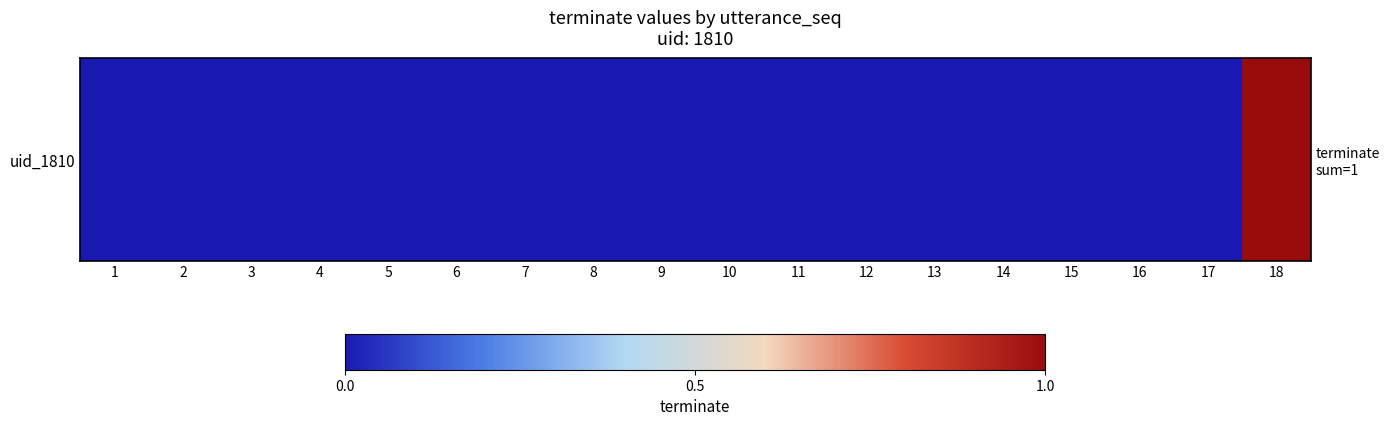

Reading left to right, what are all the values shown in this chart?

1=0	2=0	3=0	4=0	5=0	6=0	7=0	8=0	9=0	10=0	11=0	12=0	13=0	14=0	15=0	16=0	17=0	18=1